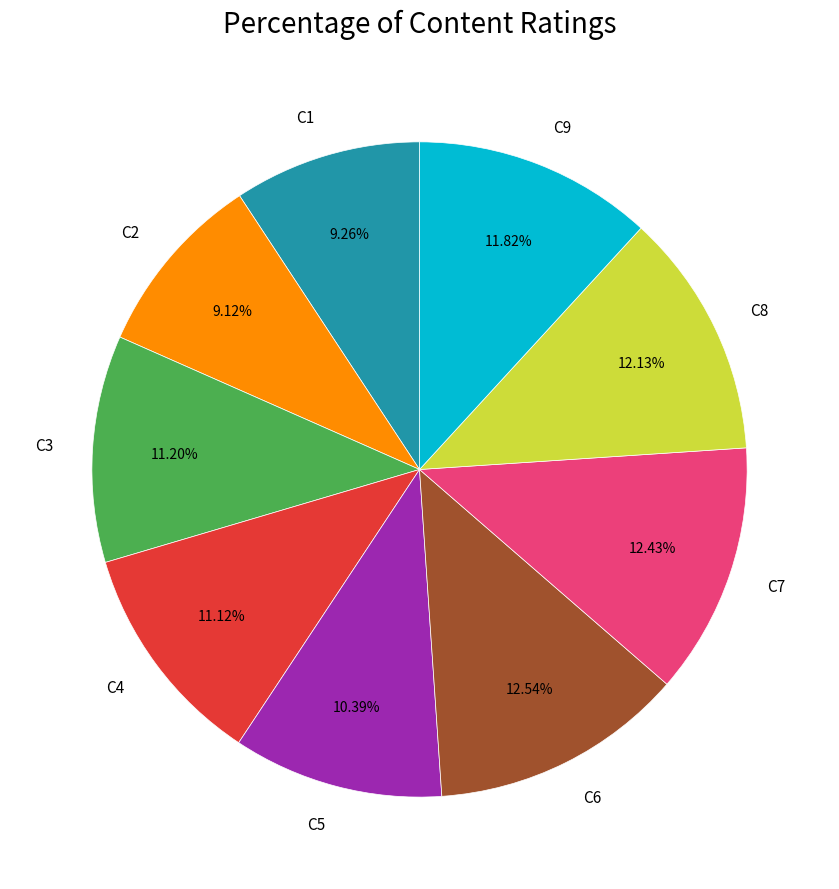

What is the ratio of the value at C5 to the value at C9?

0.9